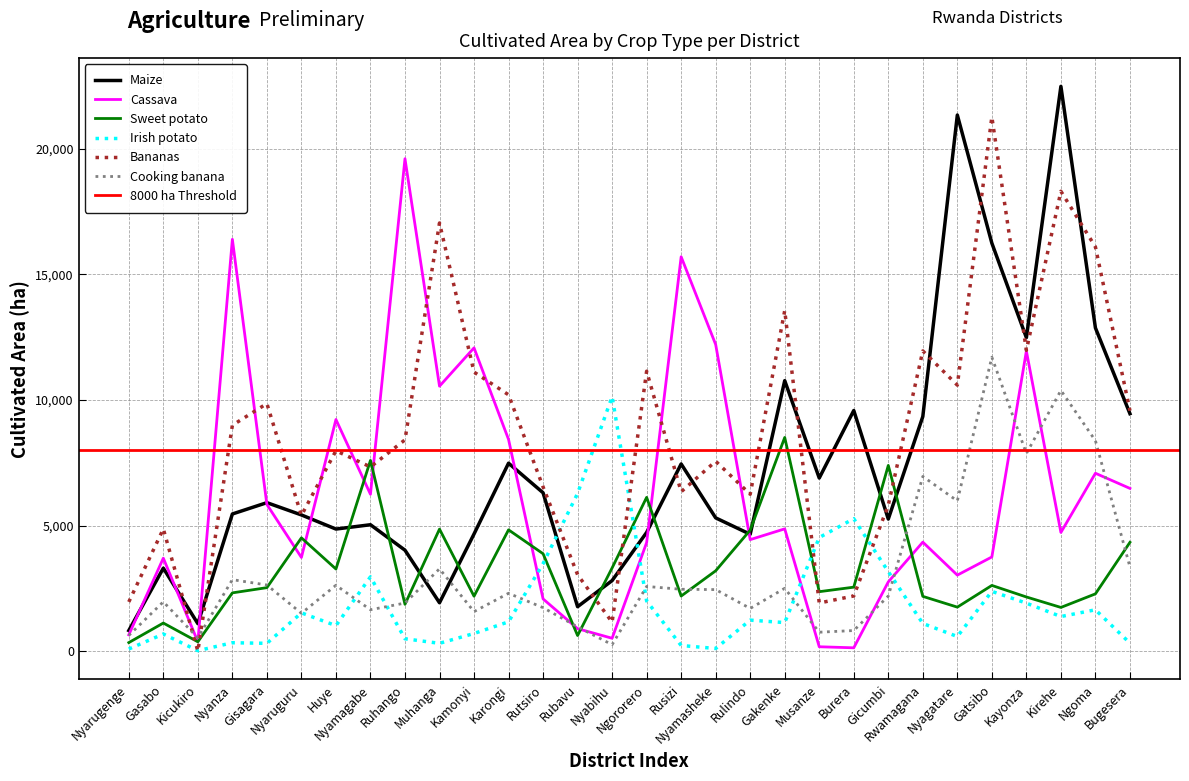

Is this an area chart (filled region under the line)?

No